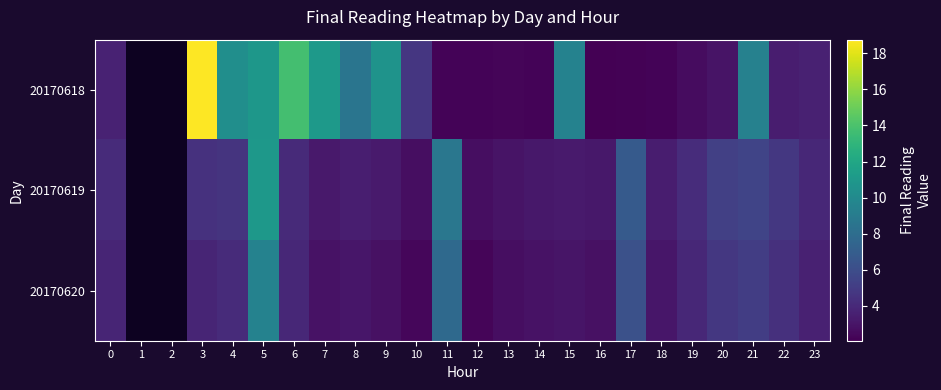

At 7, list the series in order from smallest to largest.

20170620, 20170619, 20170618